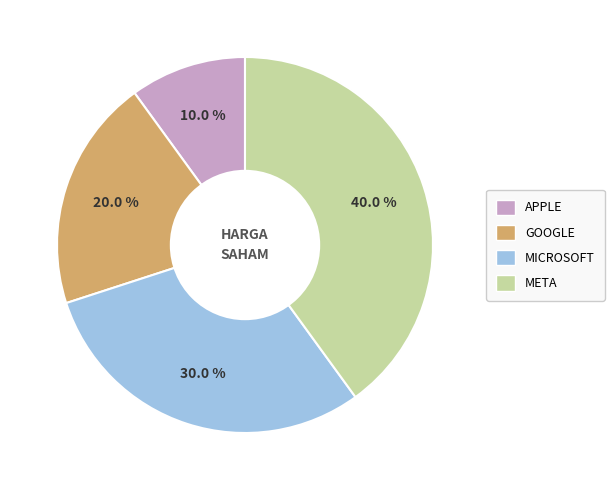

Is there any slice that represents more than half of the pie?

No